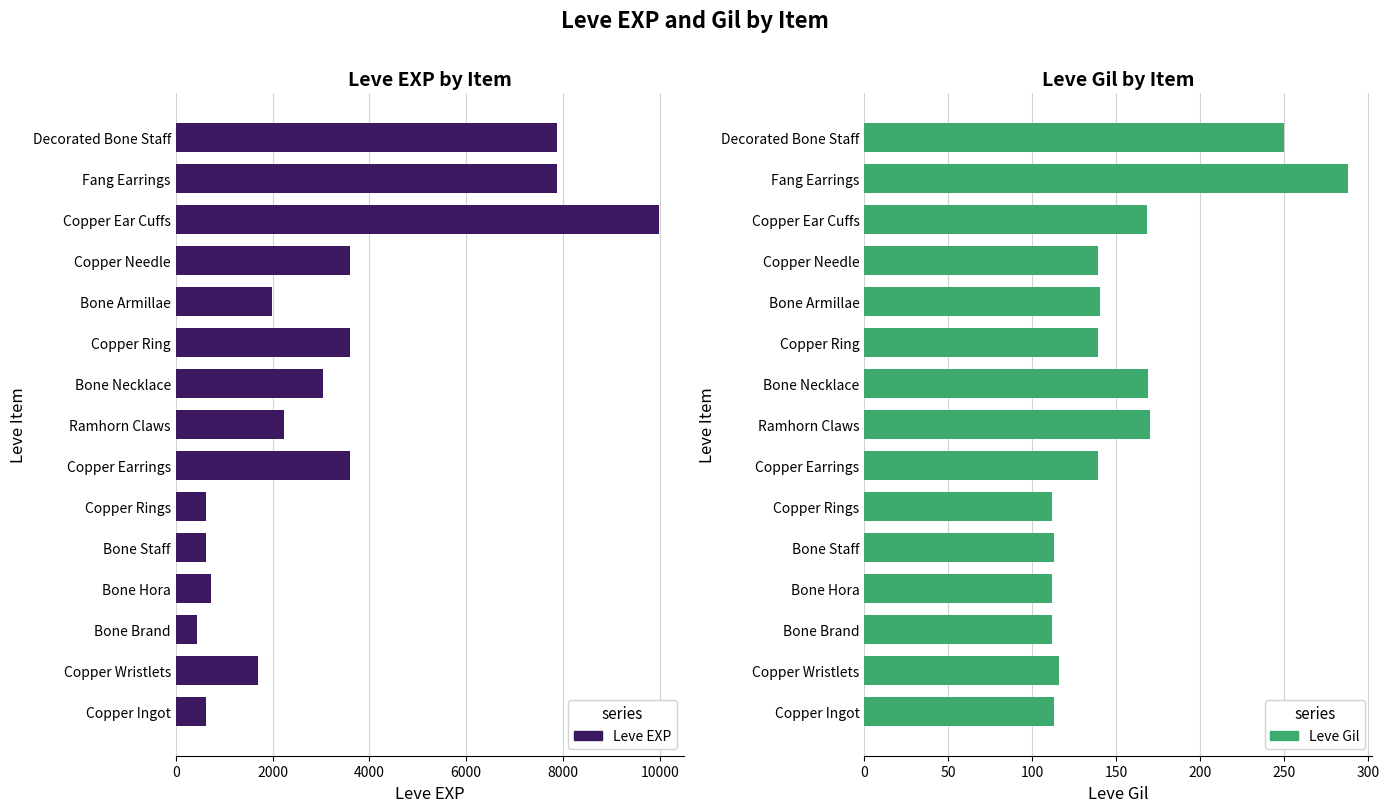

At Copper Earrings, list the series in order from largest to smallest.

Leve EXP, Leve Gil